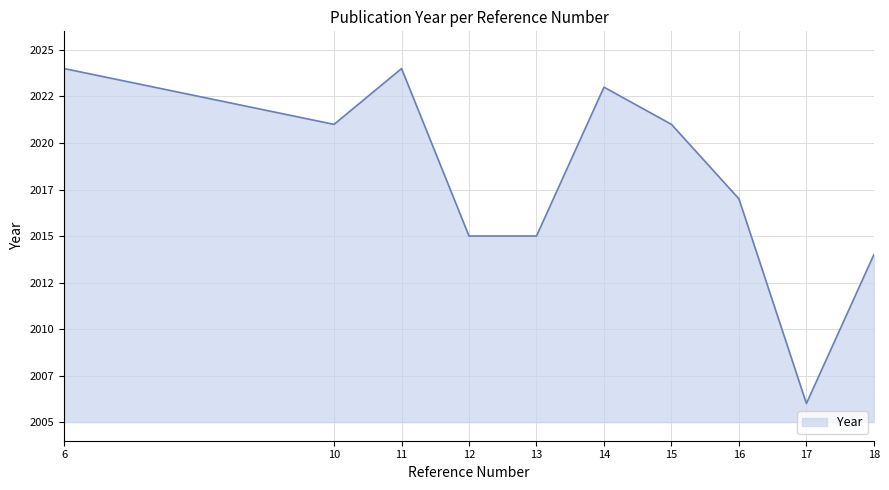

What is the value of the 5th point from the left?

2015